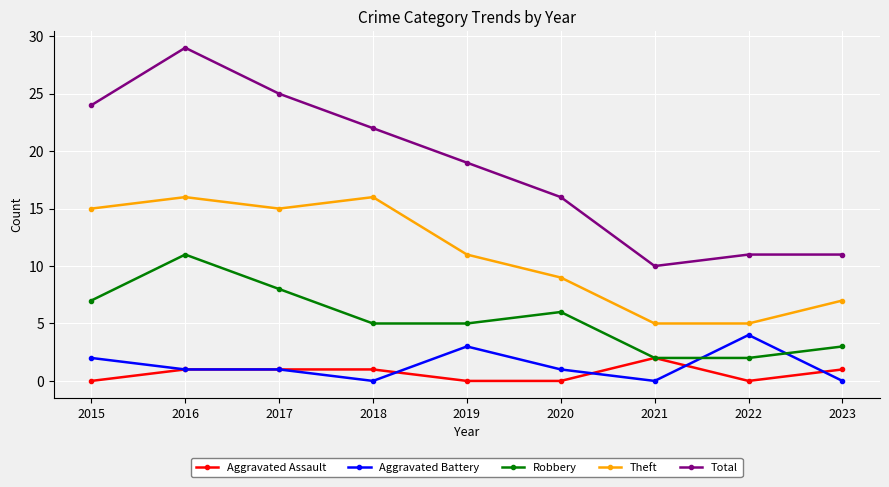

True or false: Theft and Aggravated Assault cross at least once.

False